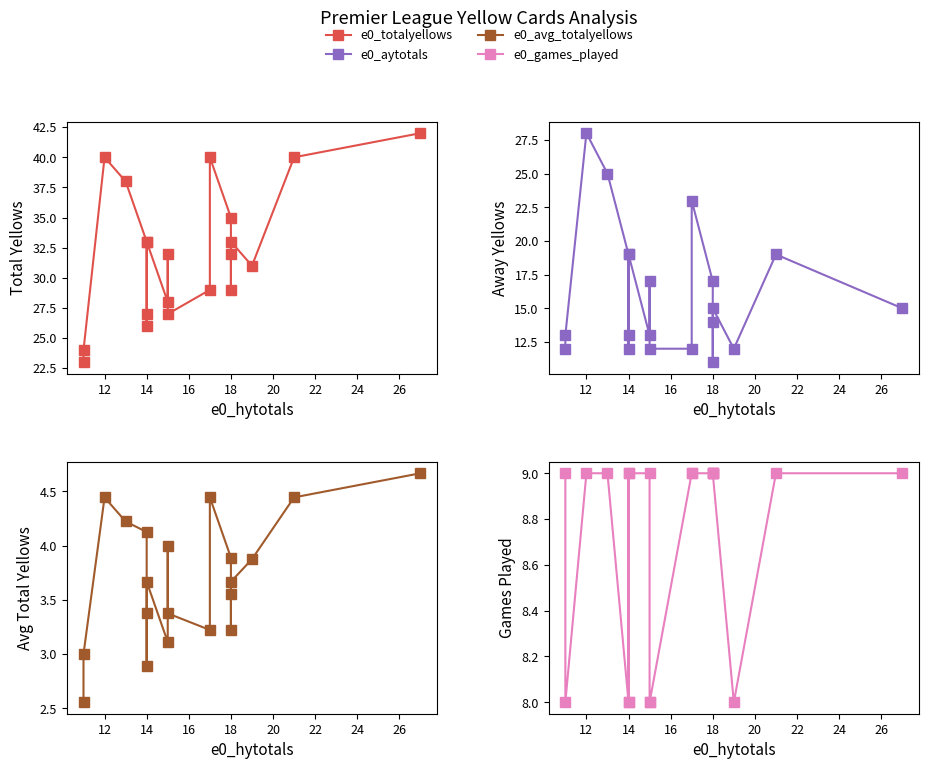

At 26, list the series in order from smallest to largest.

e0_avg_totalyellows, e0_games_played, e0_aytotals, e0_totalyellows